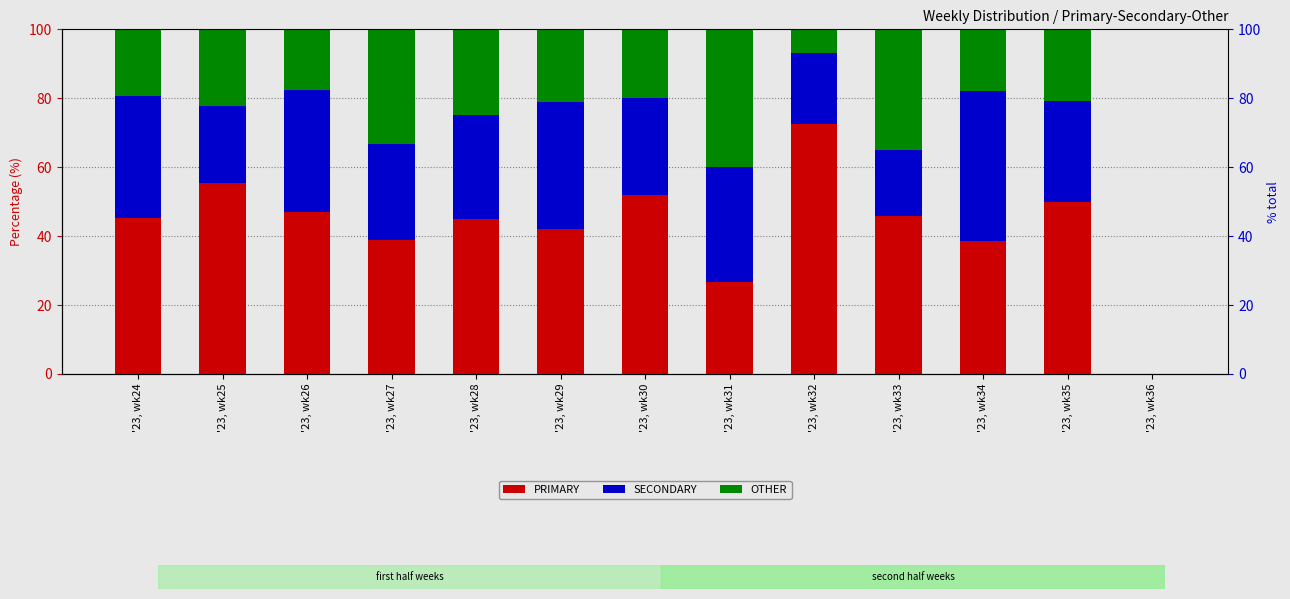

Which series has the largest range (max minus min)?

PRIMARY